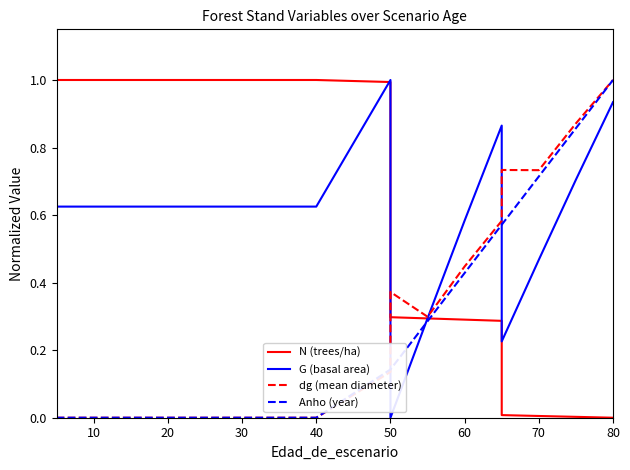

Does the chart have visible grid lines?

No